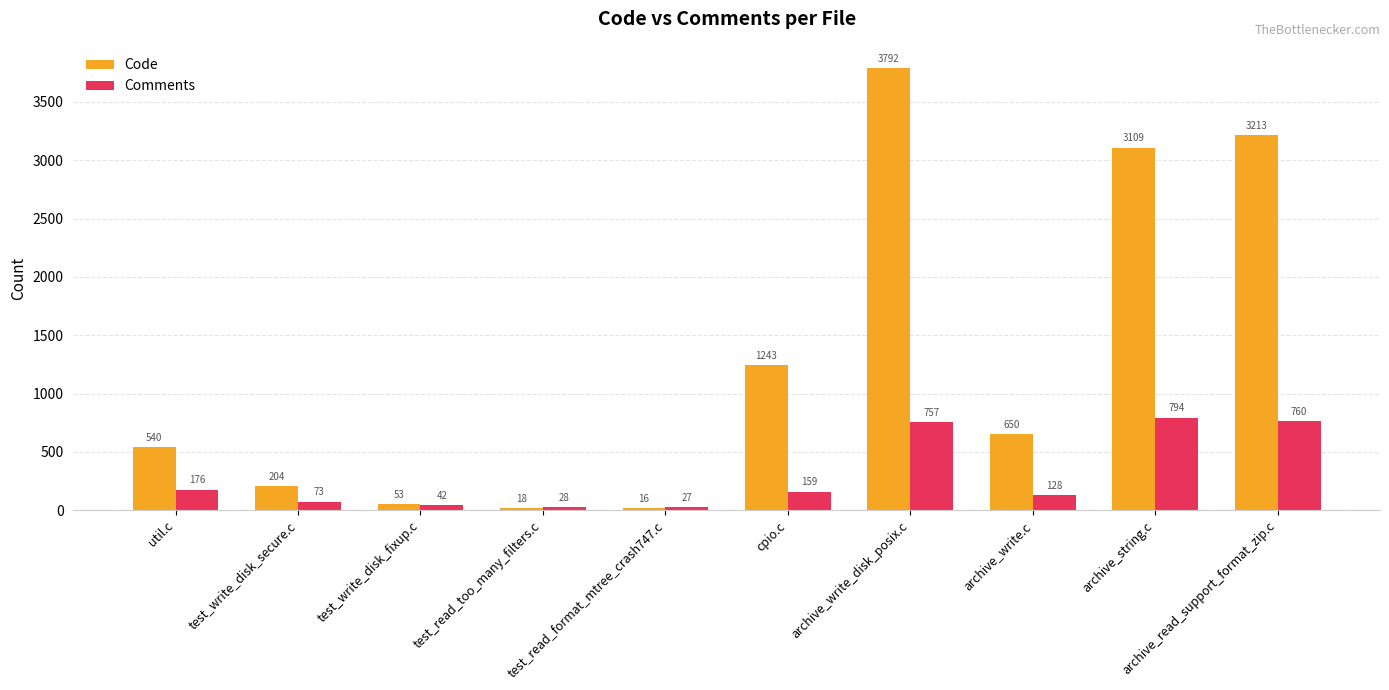

Which category has the highest value in the Comments series?

archive_string.c